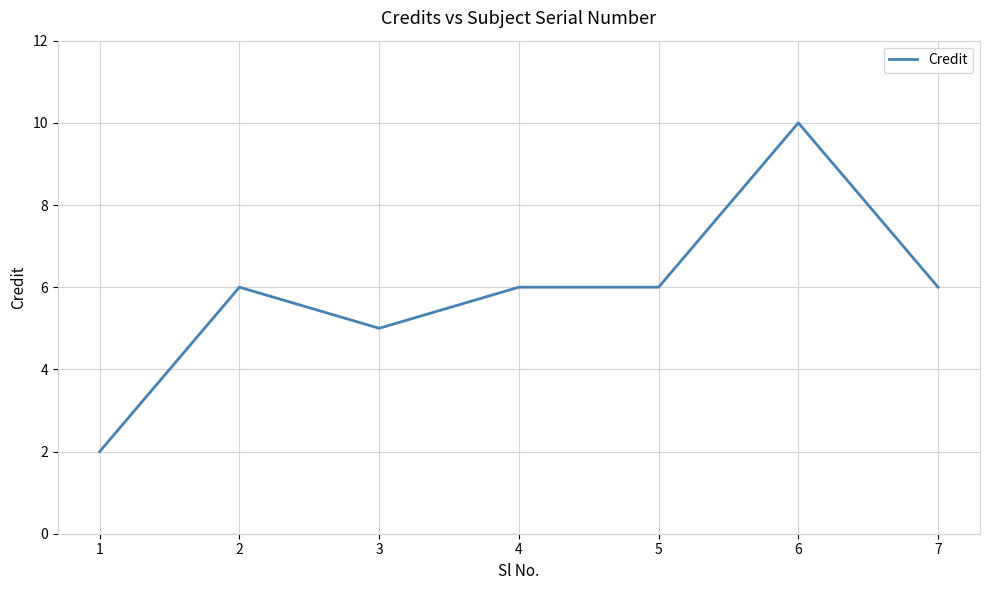

The chart shows a value of 9 at 2. True or false?

False